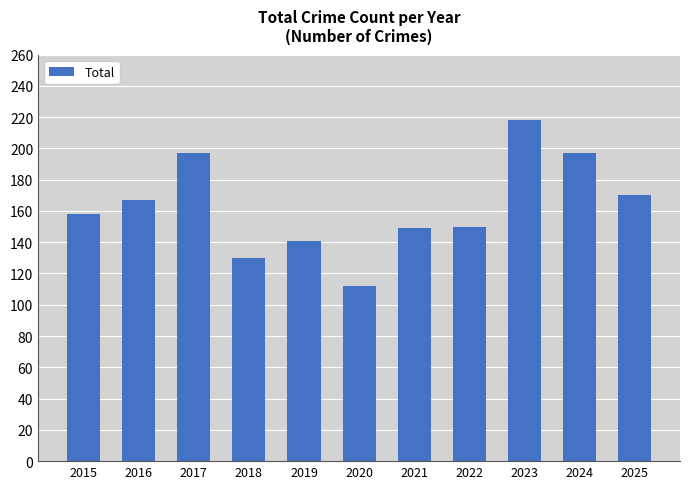

What is the value of the 4th bar from the left?

130